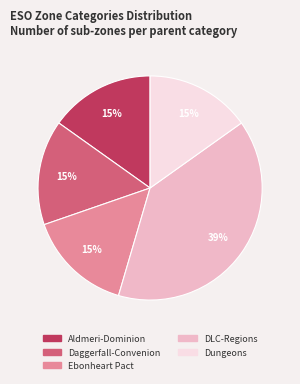

What percentage is the Dungeons slice, to the nearest percent?

15%